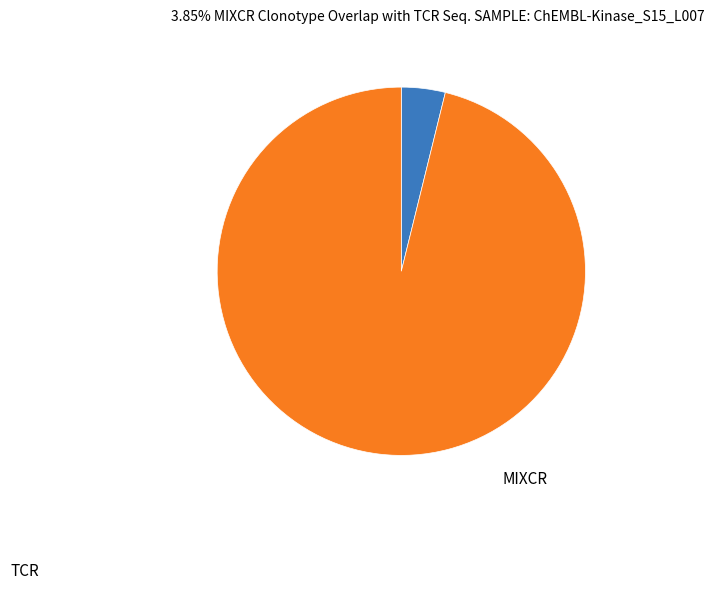

Is there a majority slice in this chart?

Yes